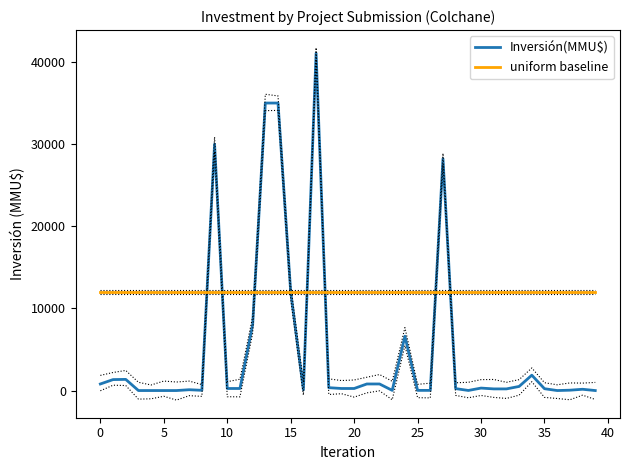

True or false: Inversión(MMU$) and uniform baseline intersect in this chart.

True